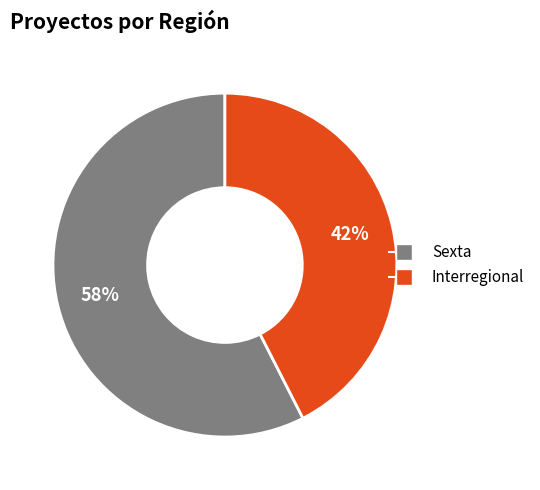

How many slices are in this pie chart?

2